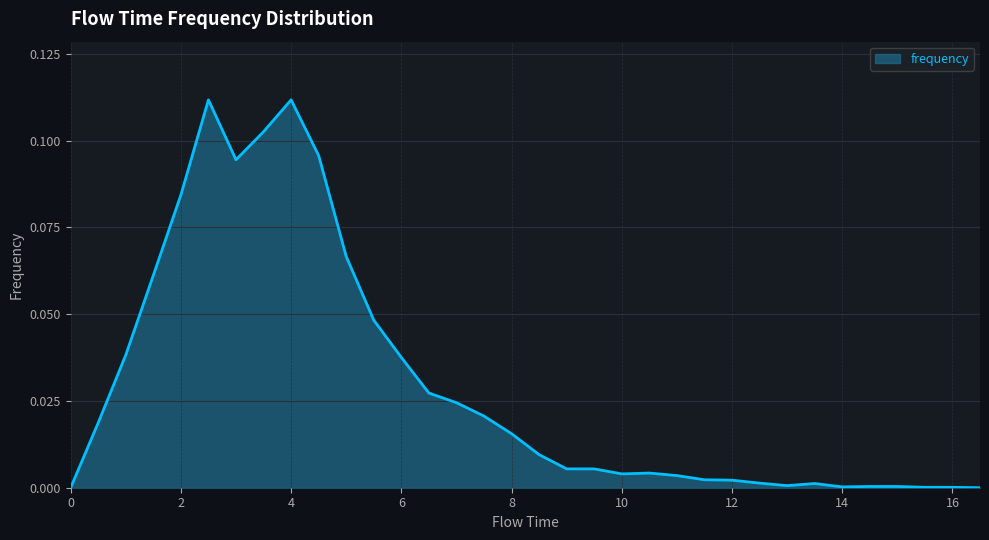

How many lines are shown in the chart?

1